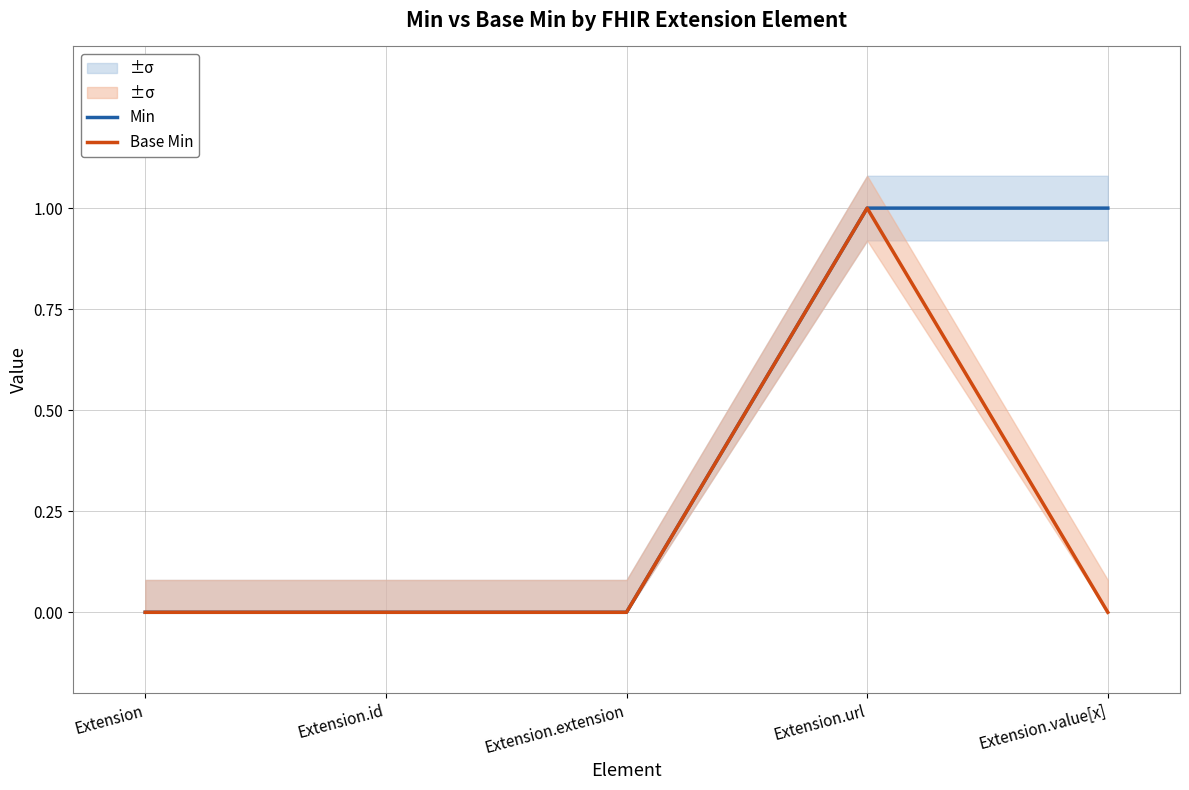

At which label does Min reach its peak?

Extension.url